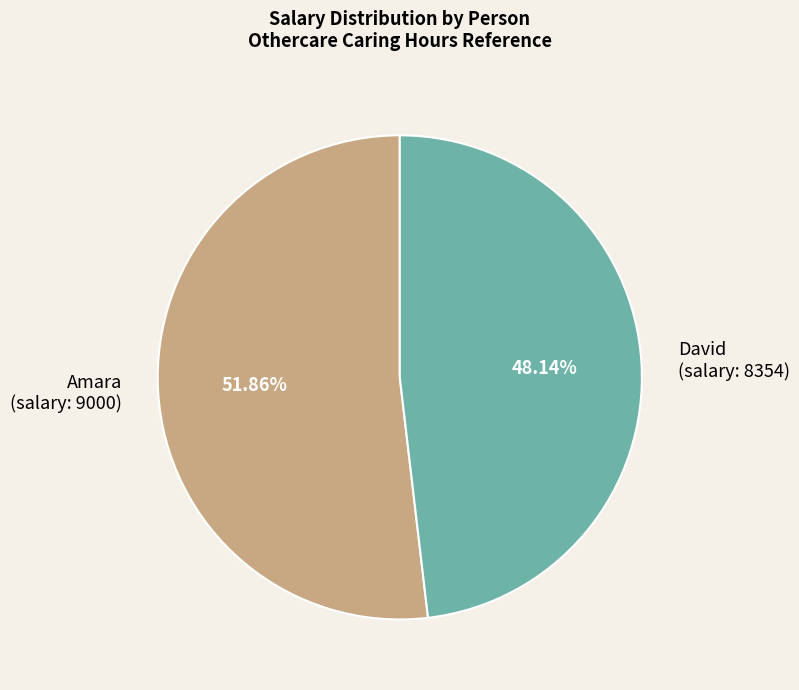

Which category has the biggest portion of the pie?

Amara (salary: 9000)